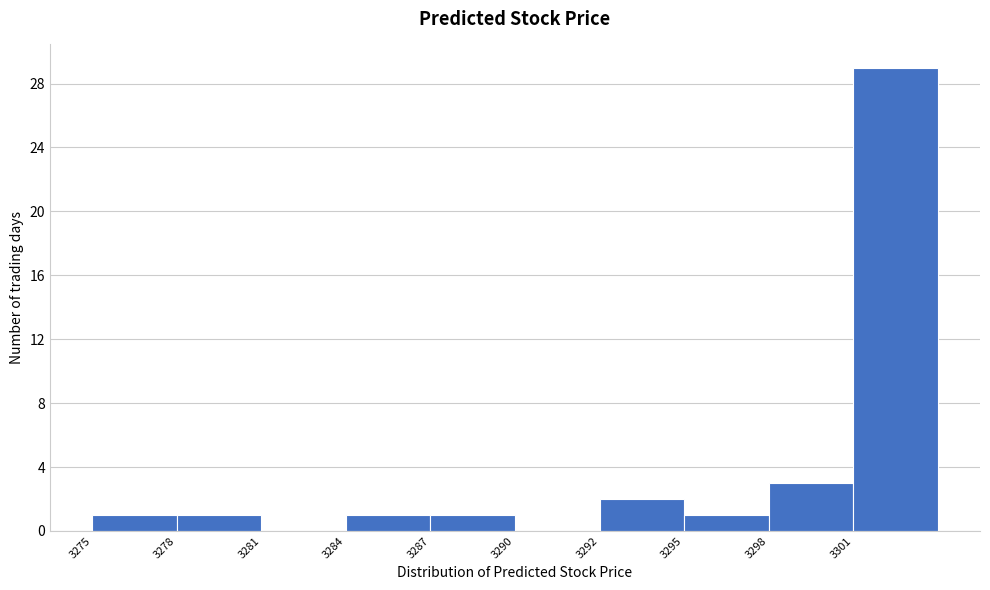

Reading right to left, transcribe all the data shown in this chart.

3301=29	3298=3	3295=1	3292=2	3290=0	3287=1	3284=1	3281=0	3278=1	3275=1